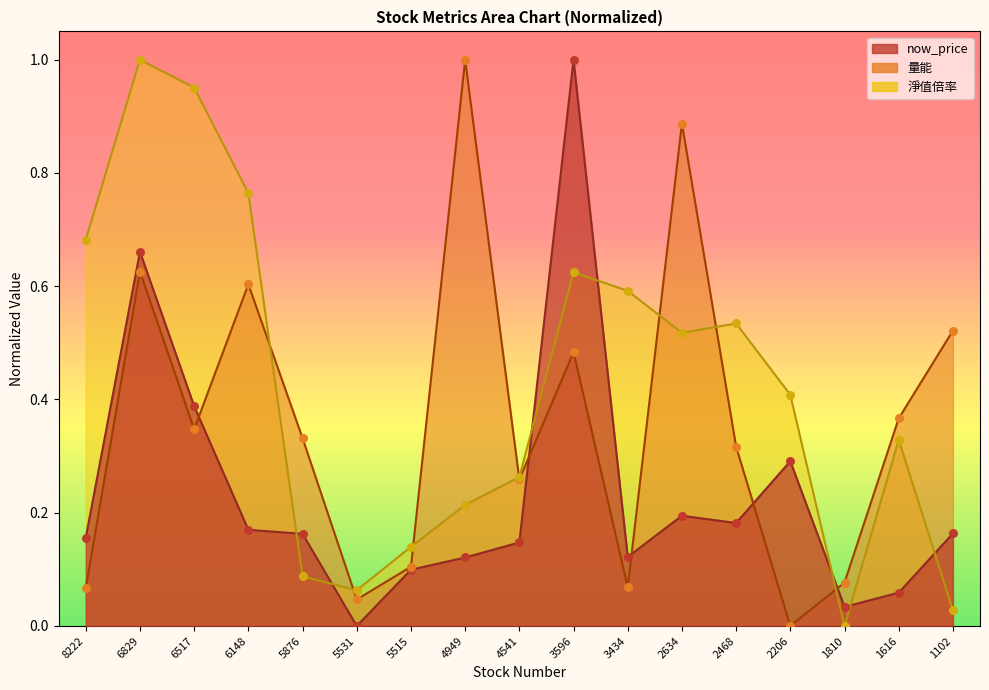

Which series reaches the minimum Y coordinate?

now_price